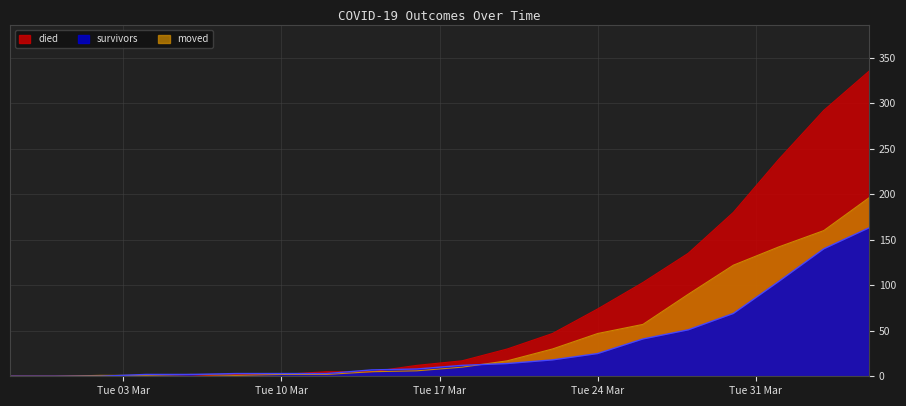

List the series in order of their overall mean, highest first.

died, moved, survivors